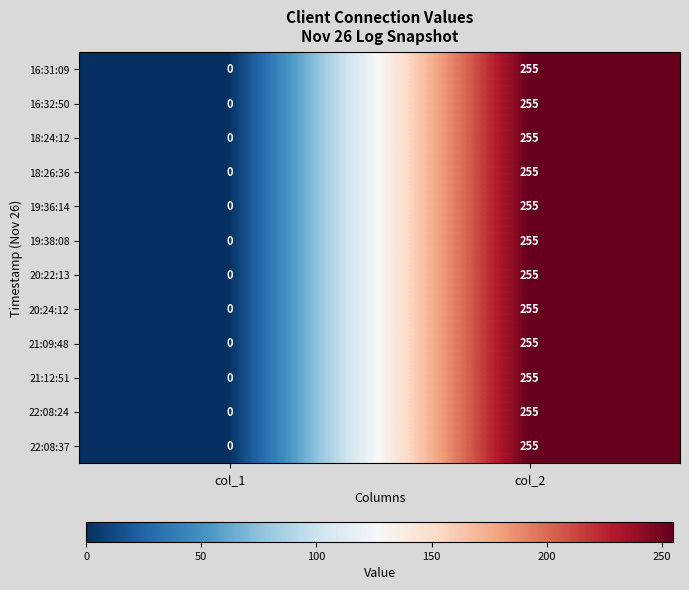

Is it true that 19:36:14 equals 0 at col_1?

True